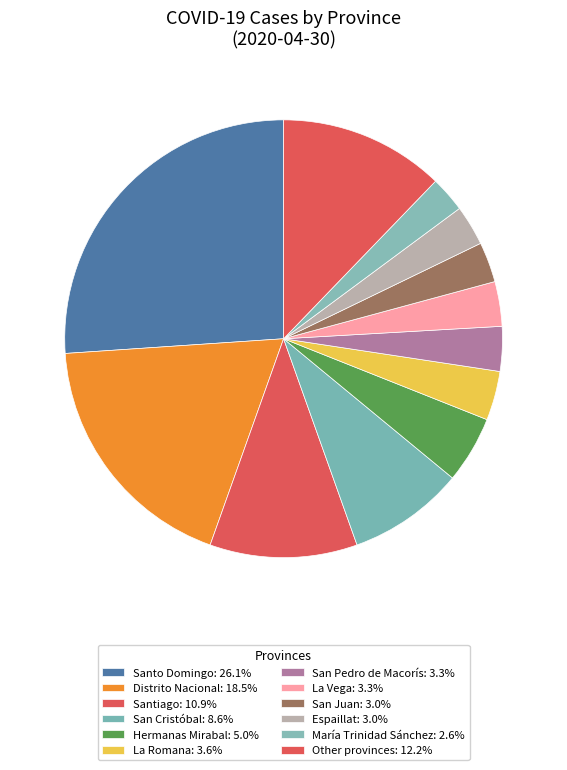

How many segments does this pie chart have?

12